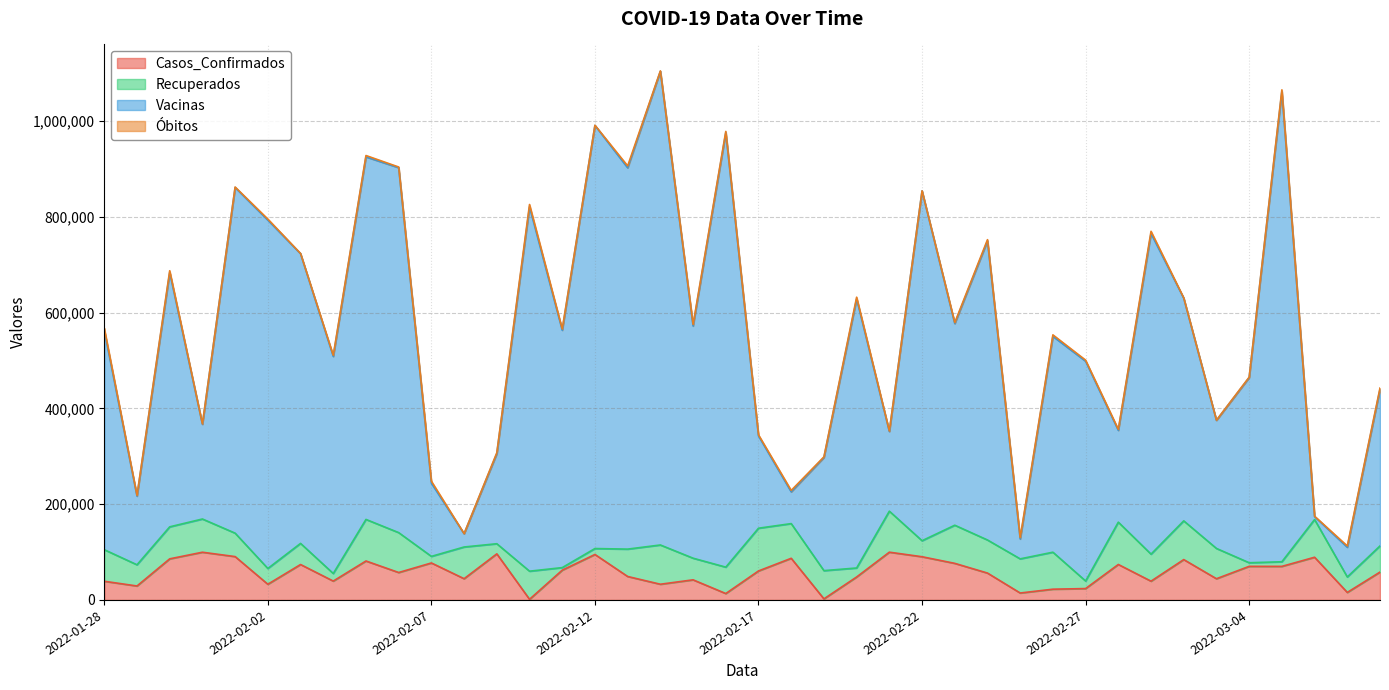

True or false: Vacinas and Casos_Confirmados intersect in this chart.

False